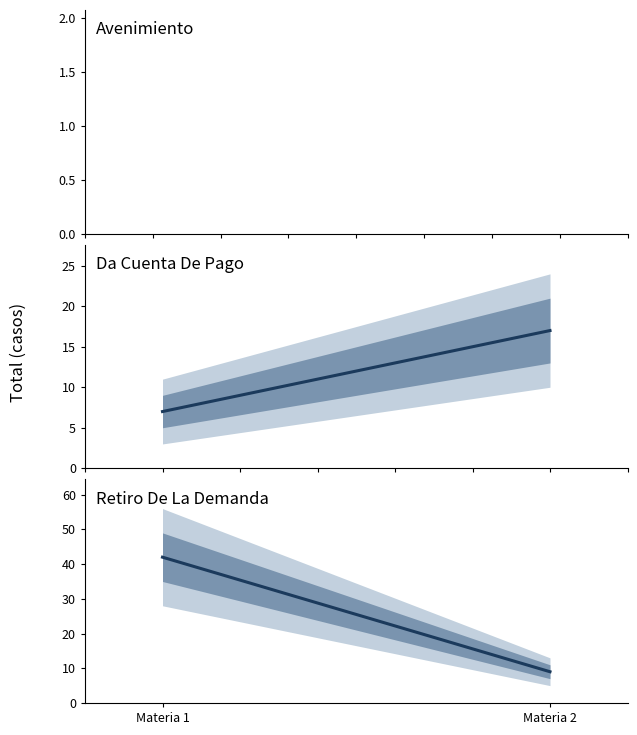

What is the sum of the Retiro De La Demanda values at Materia 2 and Materia 1?

51